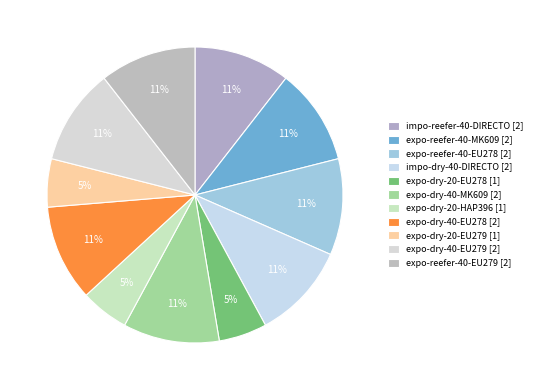

Count the number of slices in the pie.

11